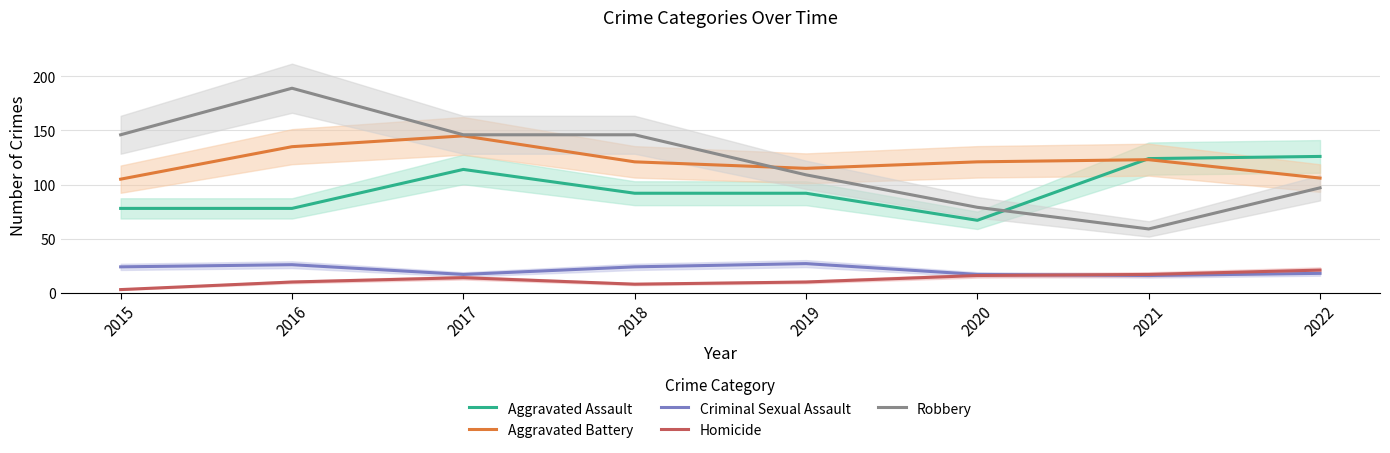

True or false: Aggravated Assault has a value of 169 at 2022.

False